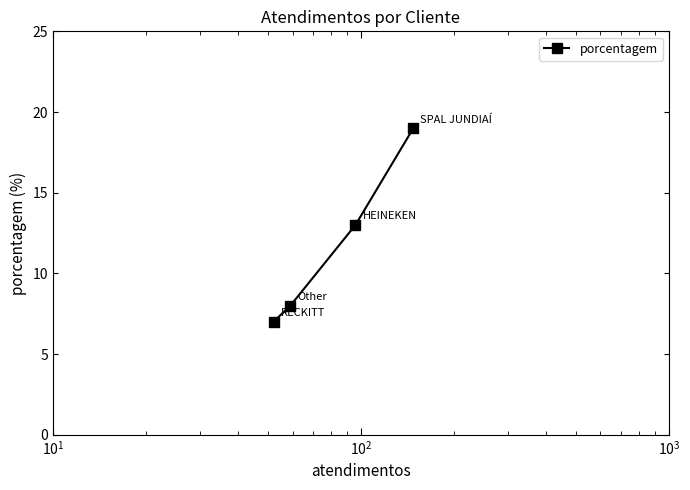

What is the minimum value shown in the chart?

7